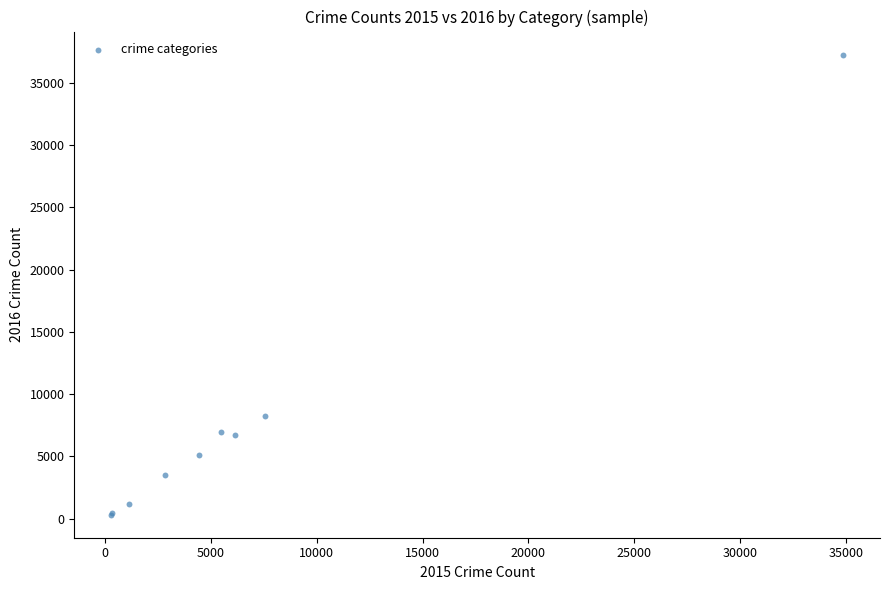

What Y value in the scatter plot is closest to 18792?

8244